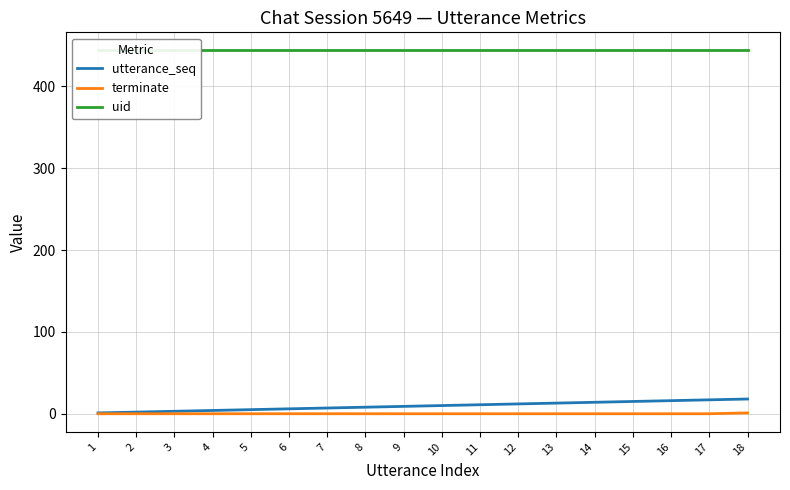

At how many categories does at least one series exceed 223?

18